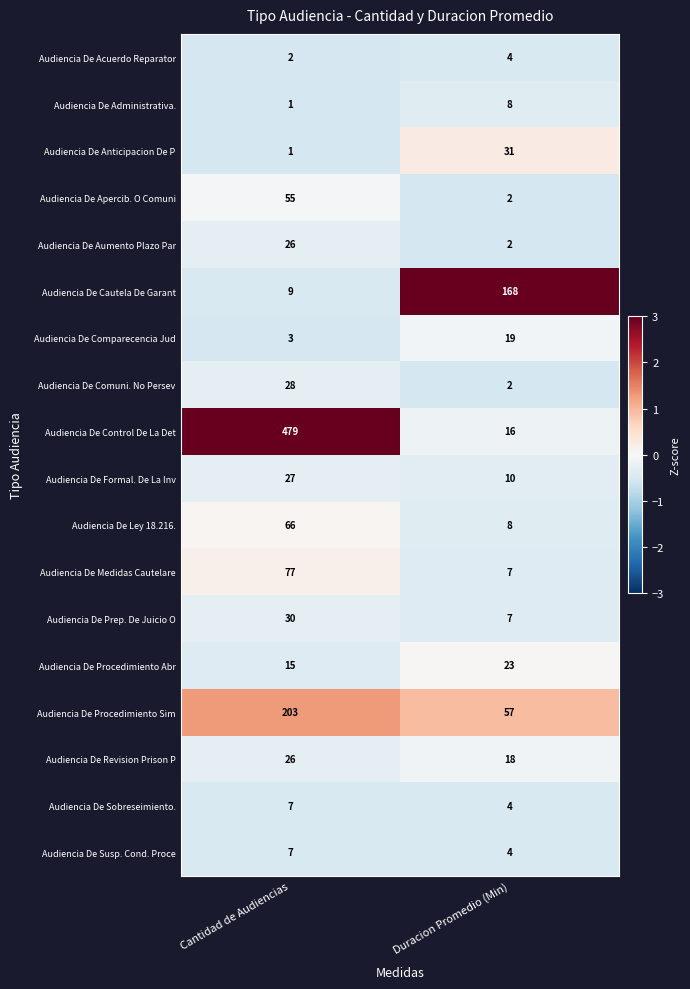

What is the maximum value shown in the chart?

479